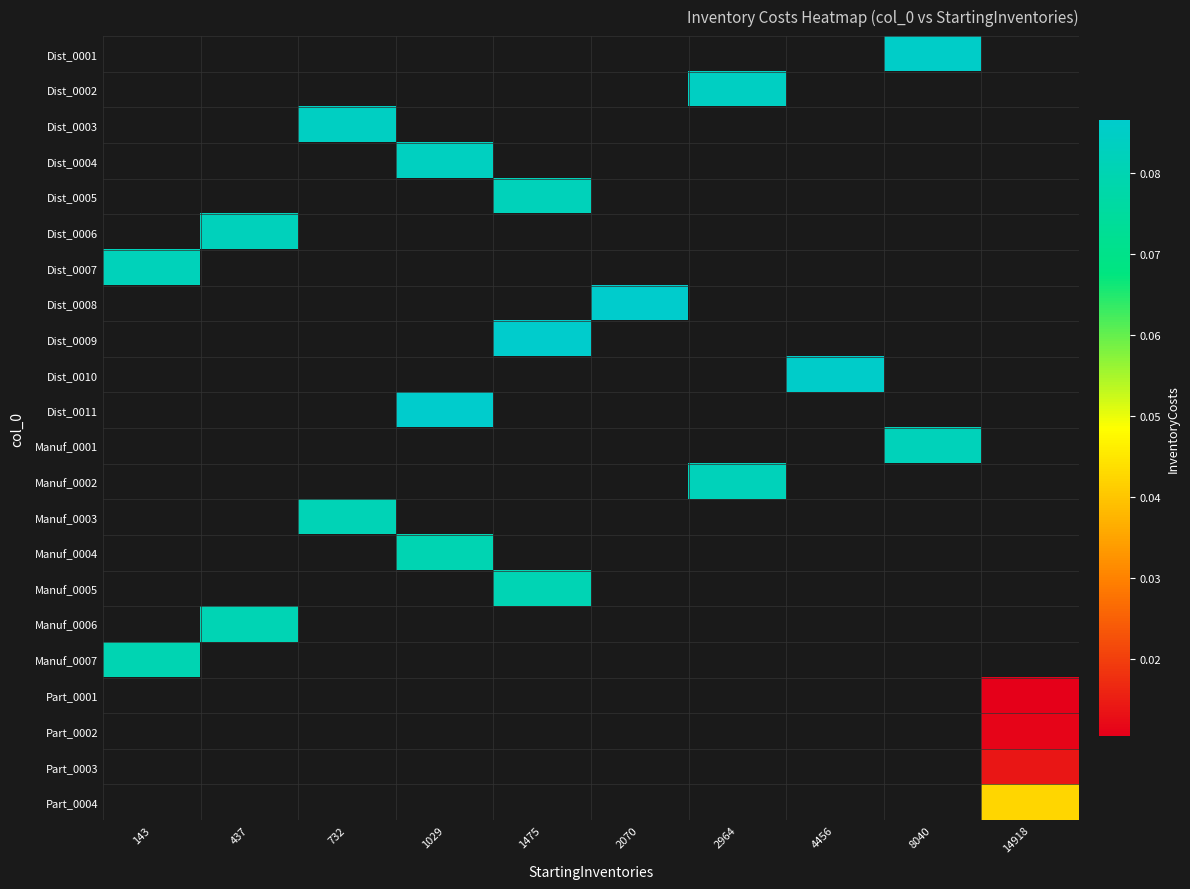

What is the maximum value shown in the chart?

0.1